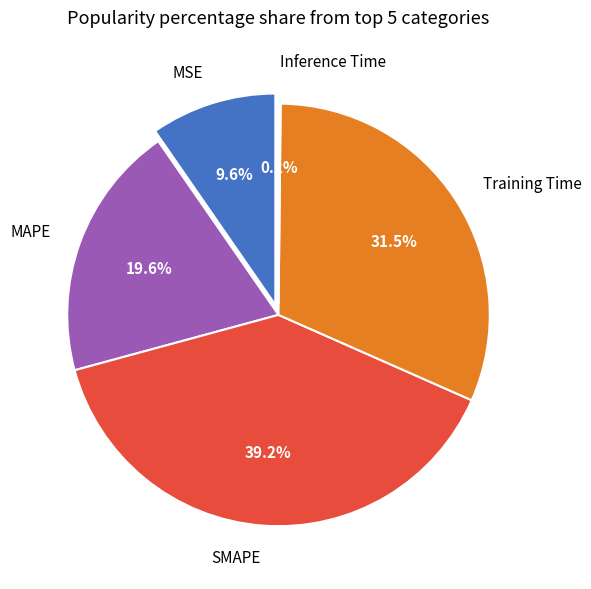

Does MSE account for over 50% of the chart?

No